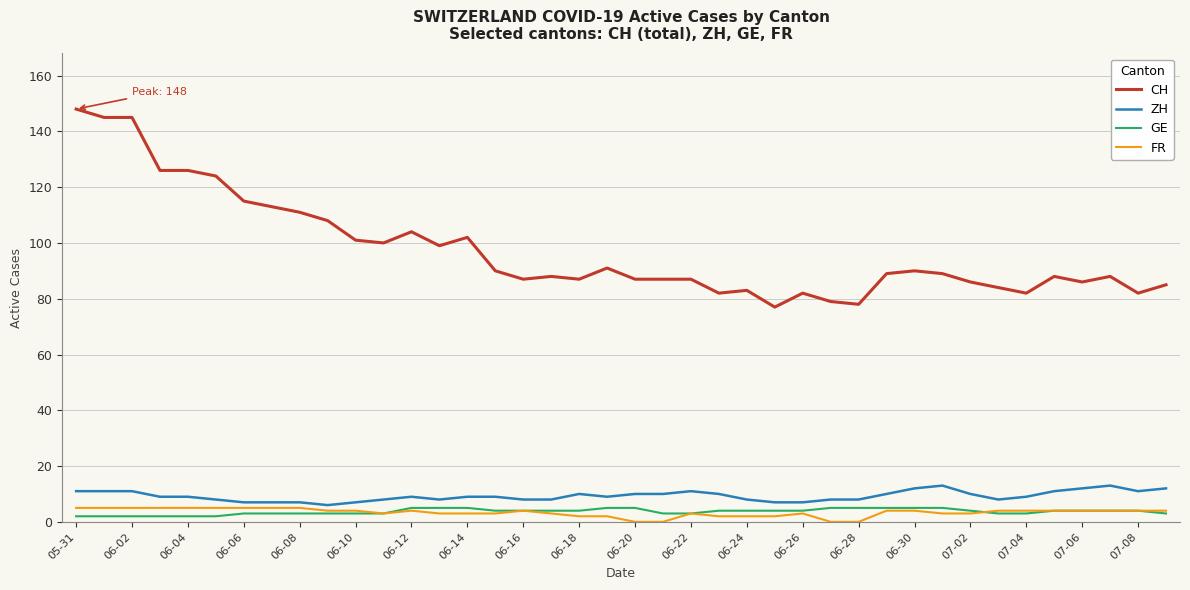

How many lines are shown in the chart?

4